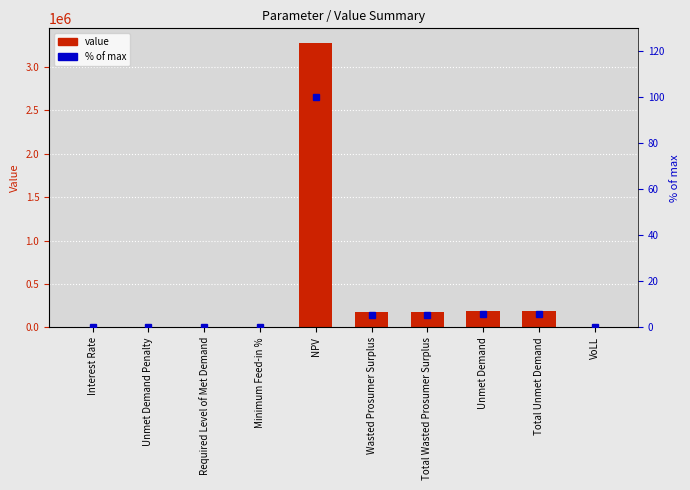

Reading right to left, extract all data points from this chart.

value: 0.7	188256.8	188256.8	173398.7	173398.7	3281096.7	0.5	0.0	0.0	0.1
% of max: 0.0	5.7	5.7	5.3	5.3	100.0	0.0	0.0	0.0	0.0